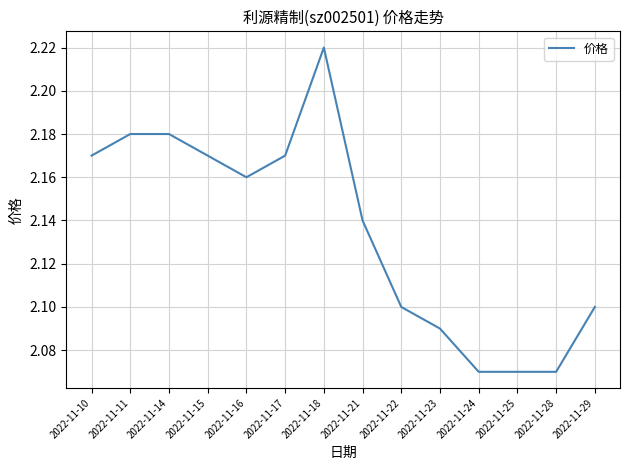

True or false: the data has more than 0 interior local peaks.

True